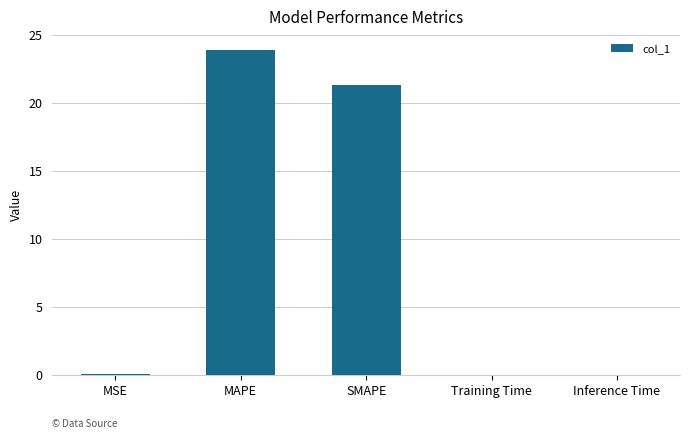

Does the chart contain stacked bars?

No